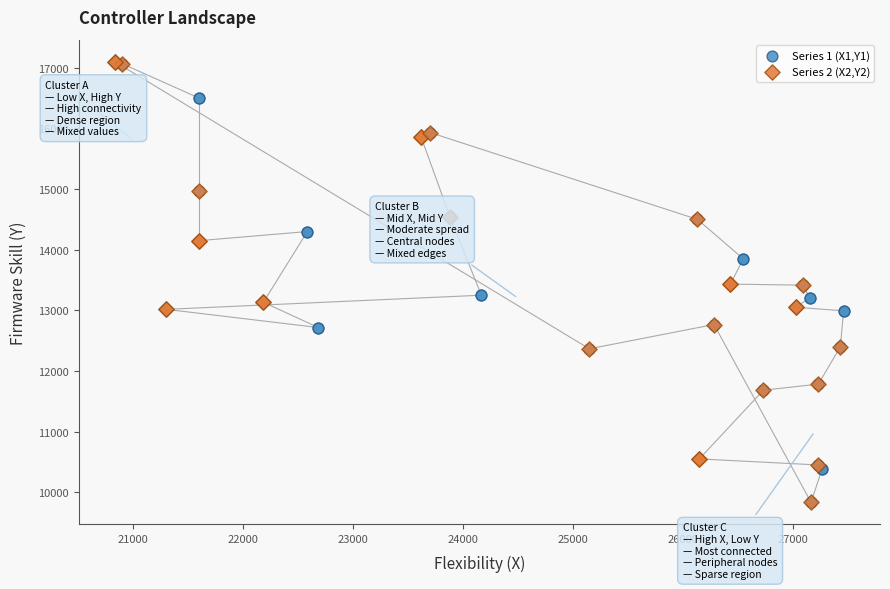

What are all the series names shown in the legend?

Series 1 (X1,Y1), Series 2 (X2,Y2)